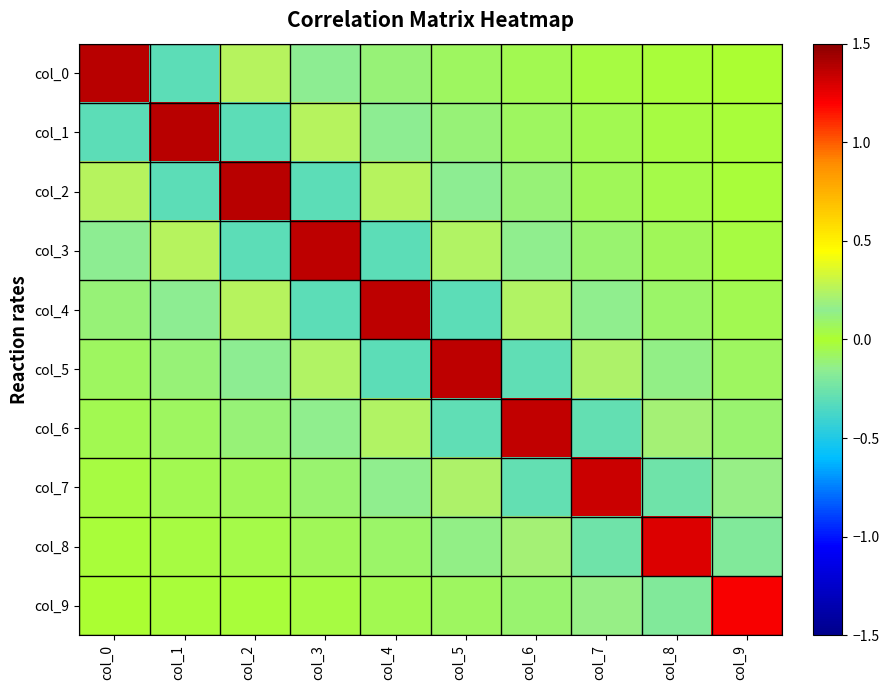

Which label corresponds to the largest value in the chart?

col_0